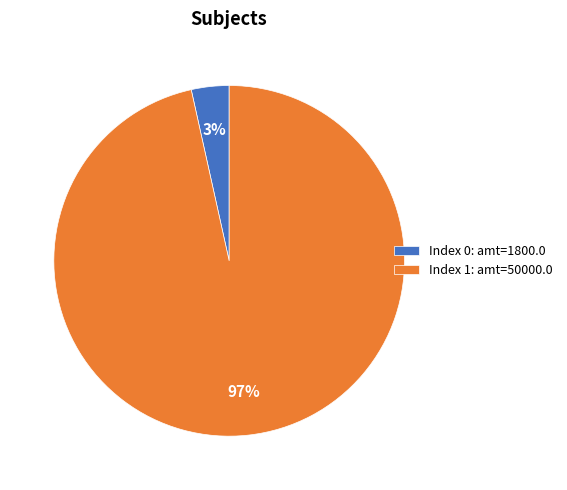

Does any single category account for the majority?

Yes